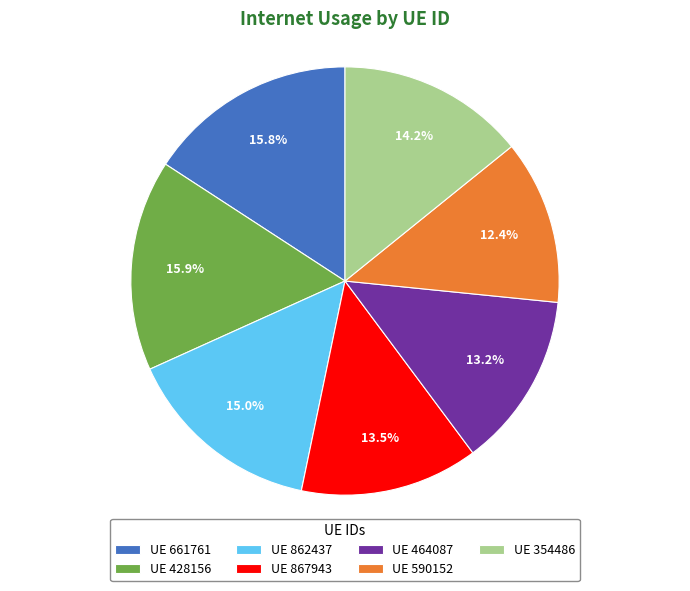

What portion of the pie excludes UE 867943?

86.5%